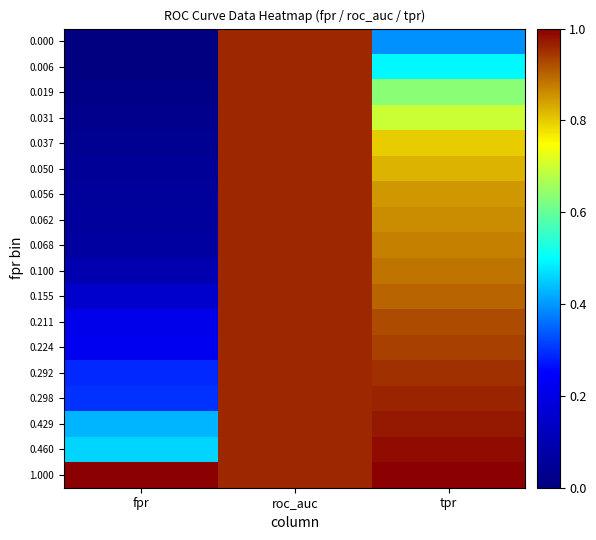

Rank the series by their maximum value, from highest to lowest.

1.000, 0.460, 0.429, 0.298, 0.000, 0.006, 0.019, 0.031, 0.037, 0.050, 0.056, 0.062, 0.068, 0.100, 0.155, 0.211, 0.224, 0.292